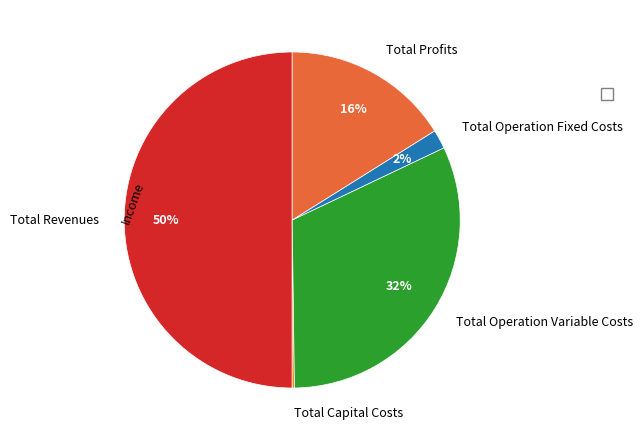

The Total Profits slice represents 16% of the pie. True or false?

True